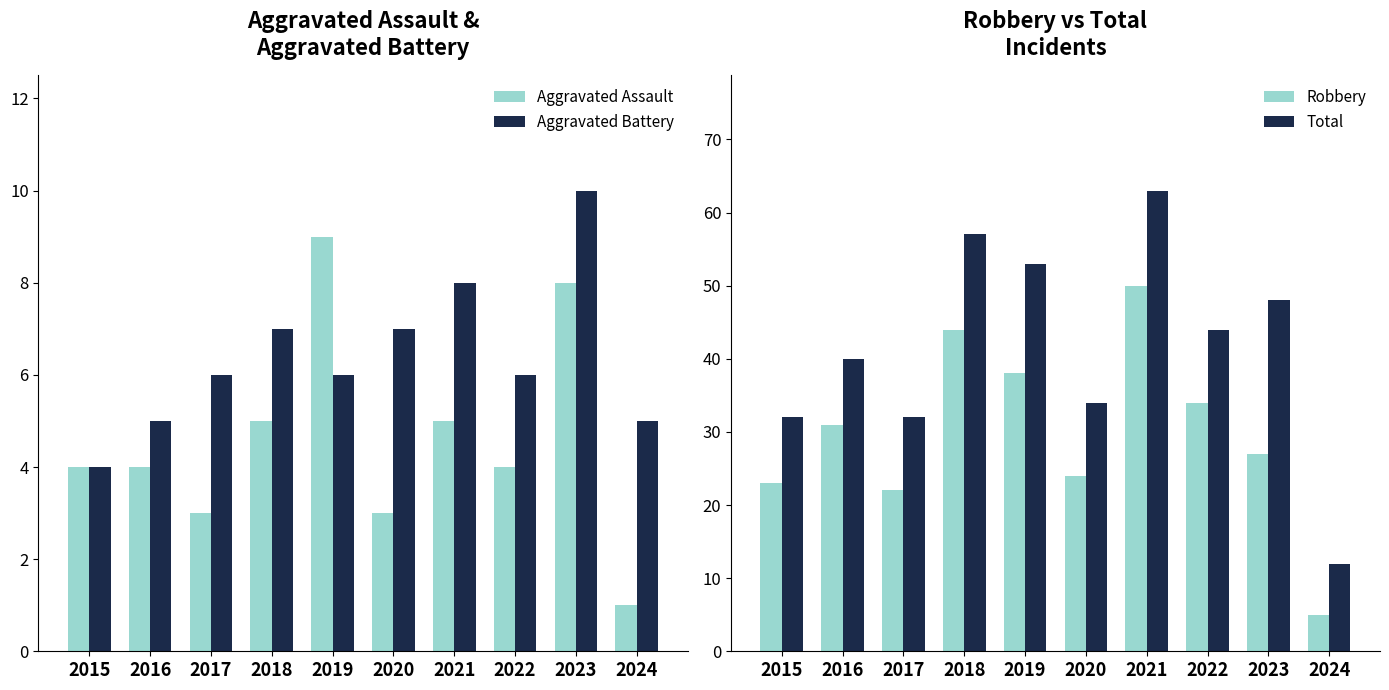

Is the value of Robbery at 2022 greater than the value of Aggravated Assault at 2021?

Yes